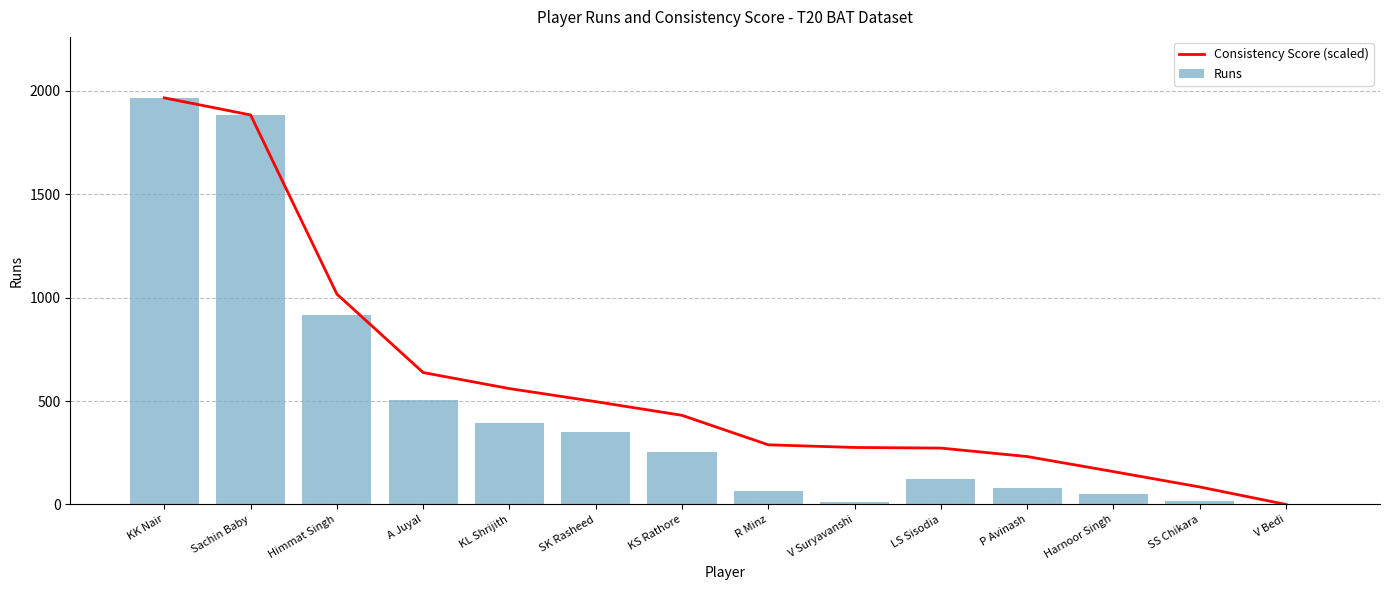

Where is Consistency Score (scaled) nearest to the value 983?

Himmat Singh